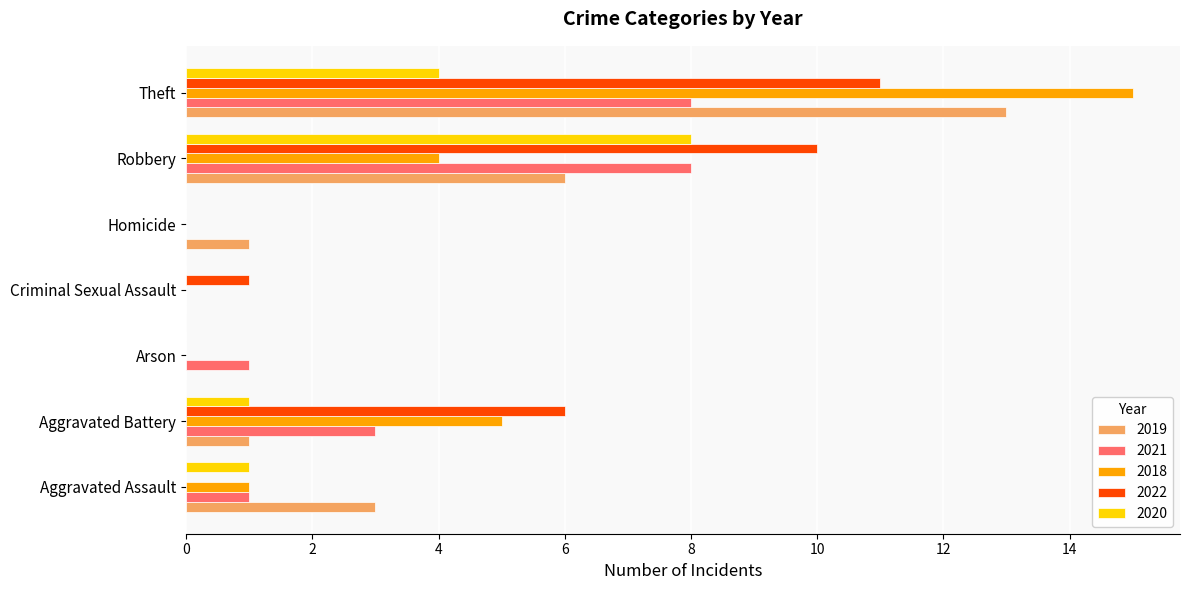

The value of 2018 at Aggravated Battery is 3. True or false?

False